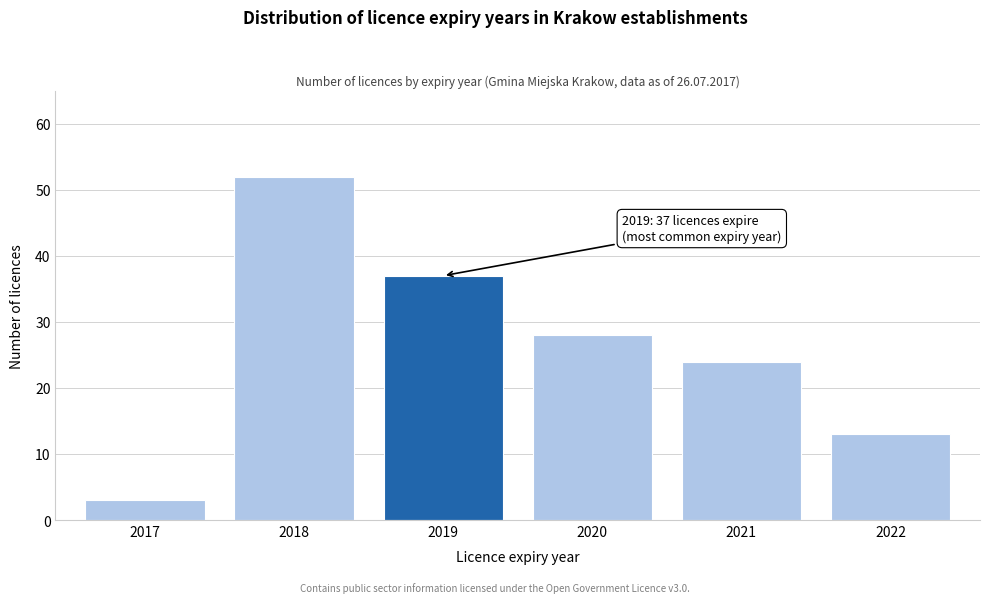

Reading left to right, transcribe all the data shown in this chart.

3	52	37	28	24	13